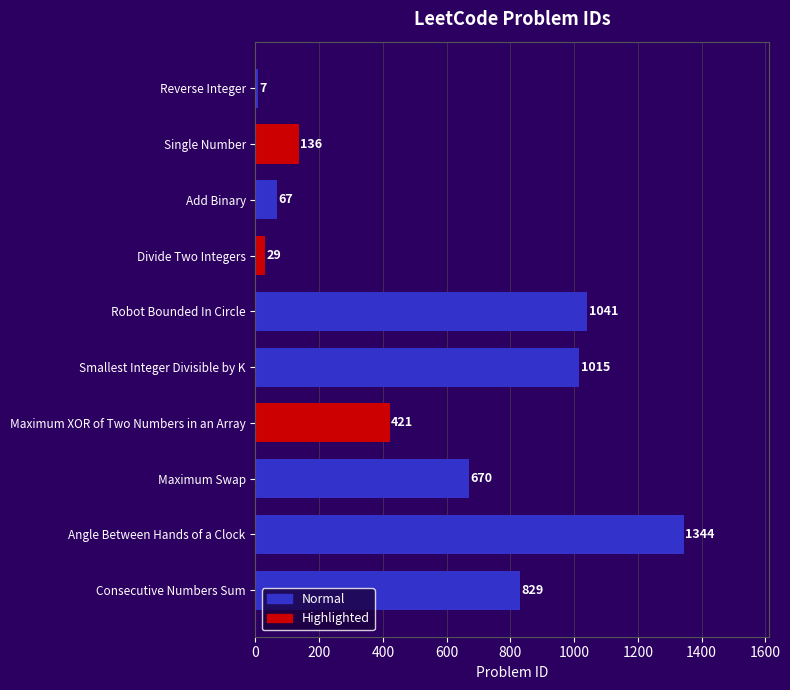

Reading left to right, list all the values displayed in this chart.

7	136	67	29	1041	1015	421	670	1344	829